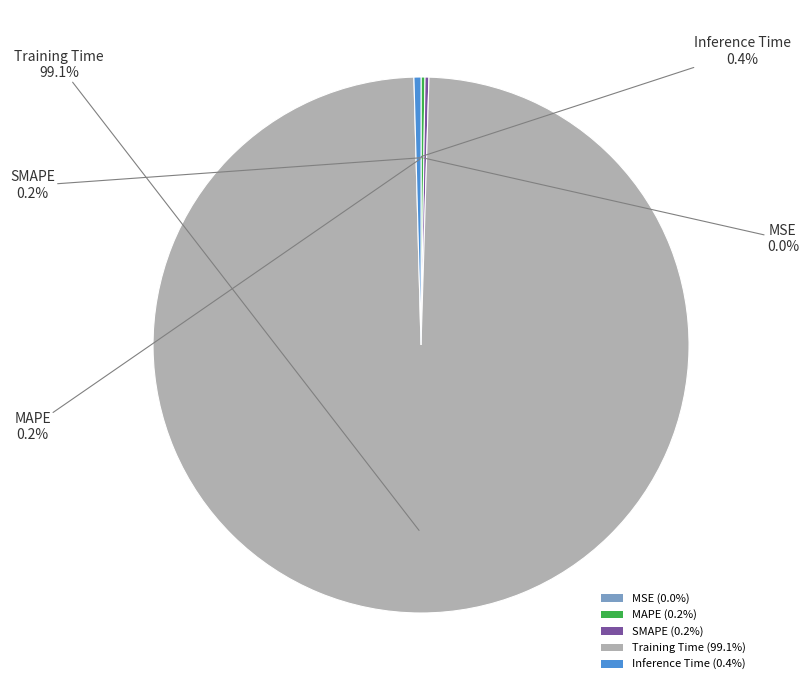

To the nearest percent, what is the difference between the Training Time and Inference Time slice percentages?

99%